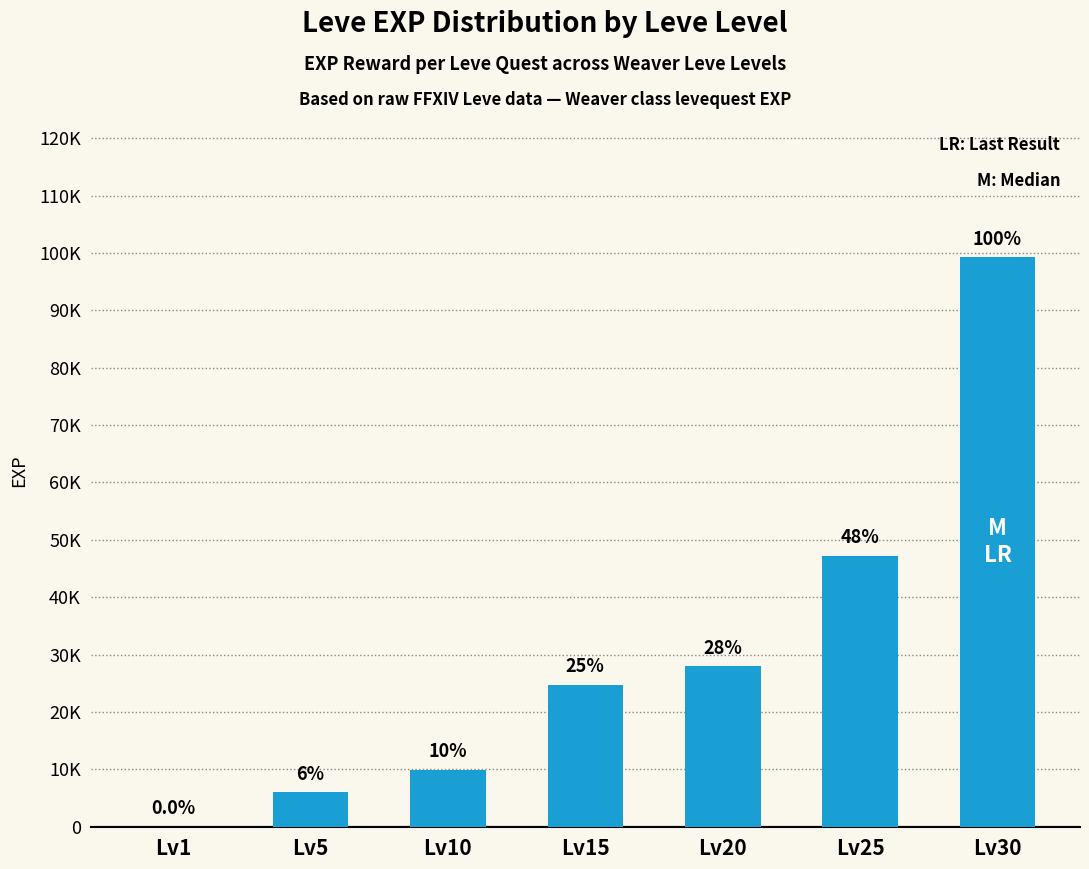

Reading left to right, list all the values displayed in this chart.

1	6030	9990	24790	28010	47200	99220